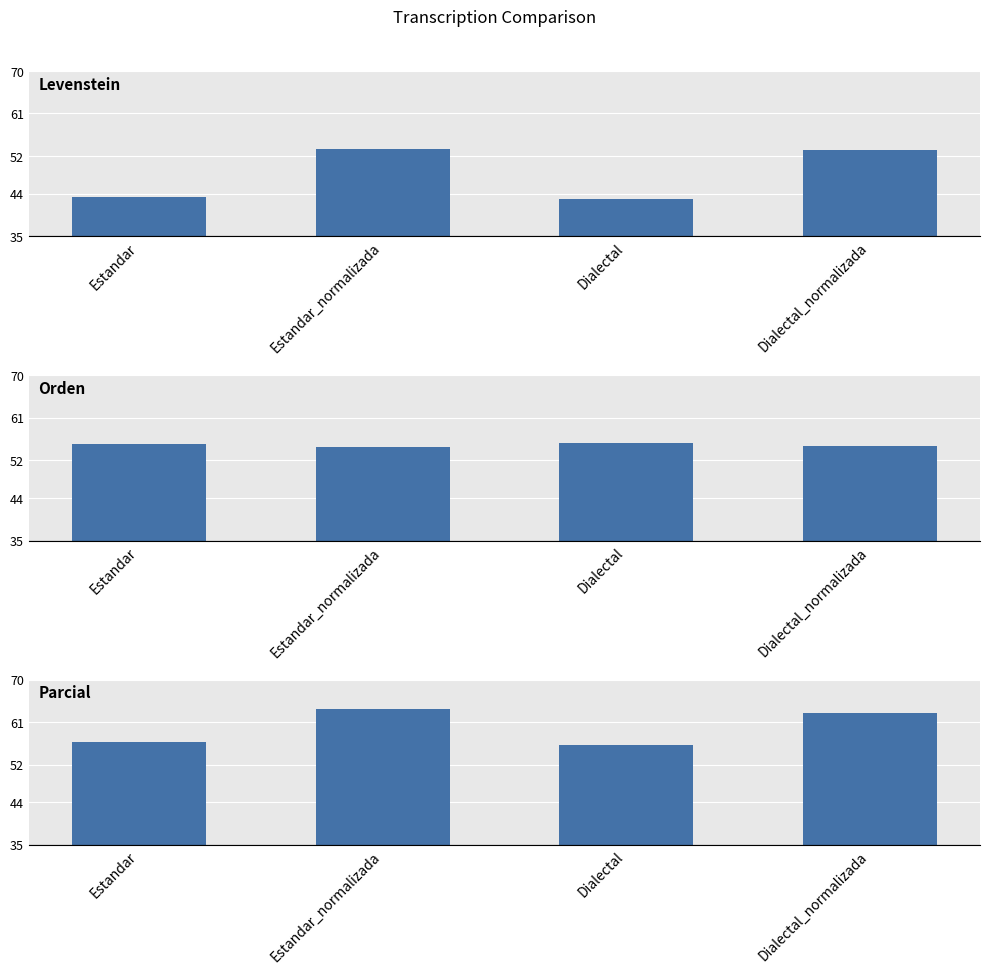

The value of Levenstein at Estandar is 43.3. True or false?

True